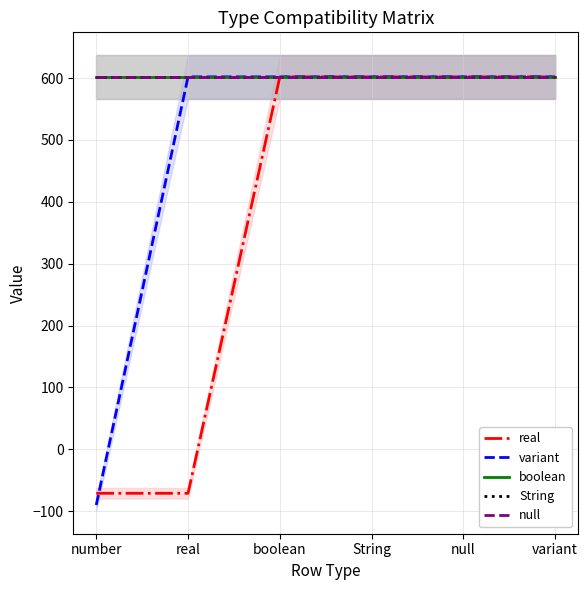

Between number and boolean, which series saw the biggest shift?

variant